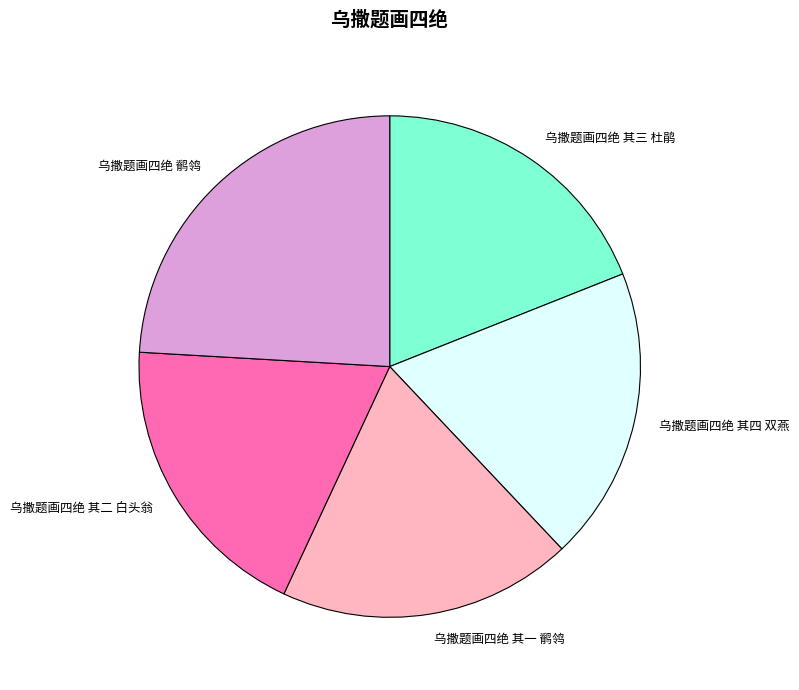

Is there any slice that represents more than half of the pie?

No